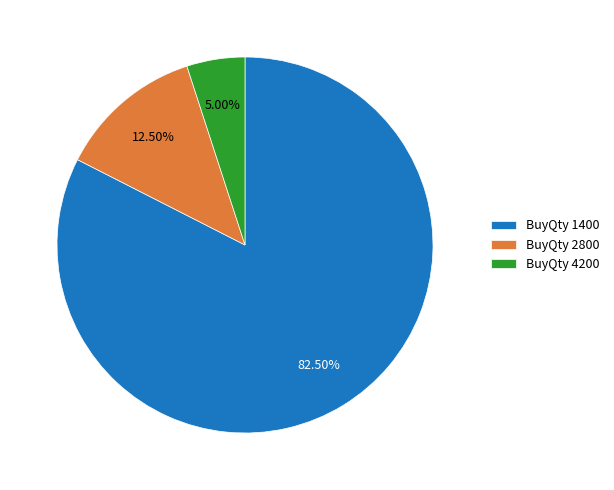

Is there any slice that represents more than half of the pie?

Yes